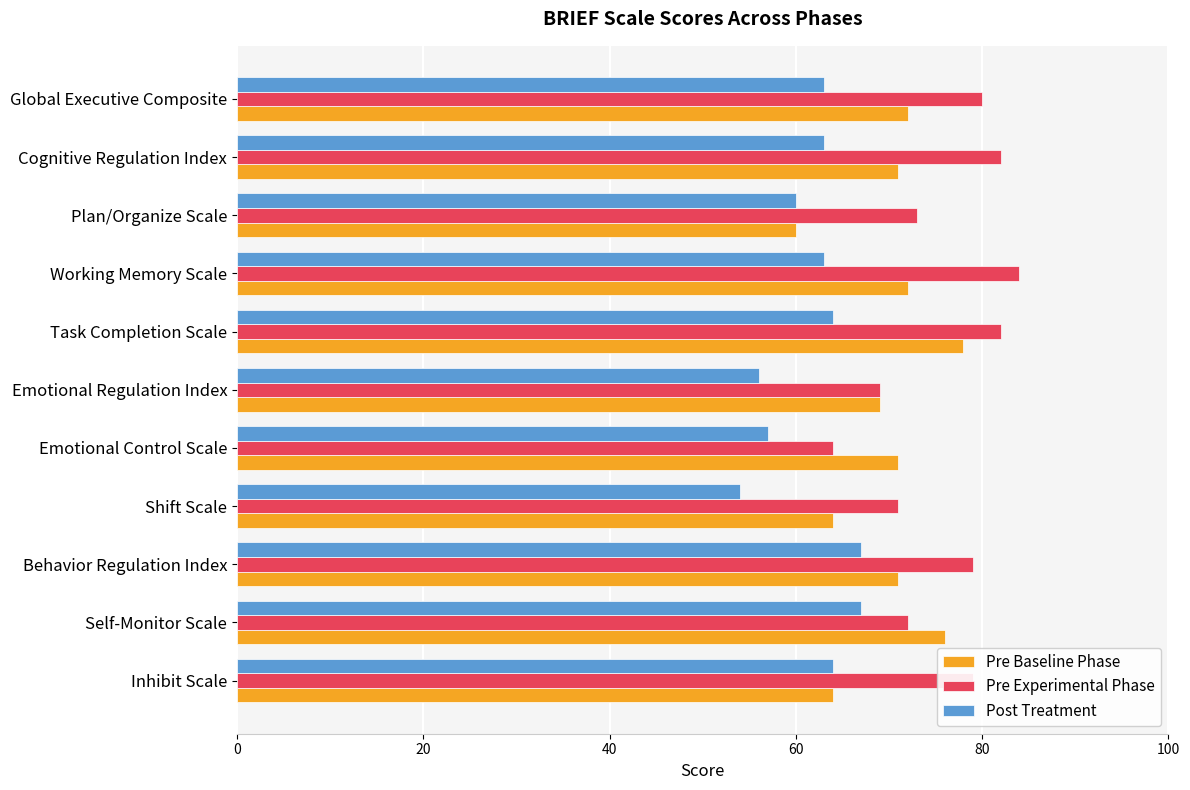

List the series in order of their overall mean, lowest first.

Post Treatment, Pre Baseline Phase, Pre Experimental Phase